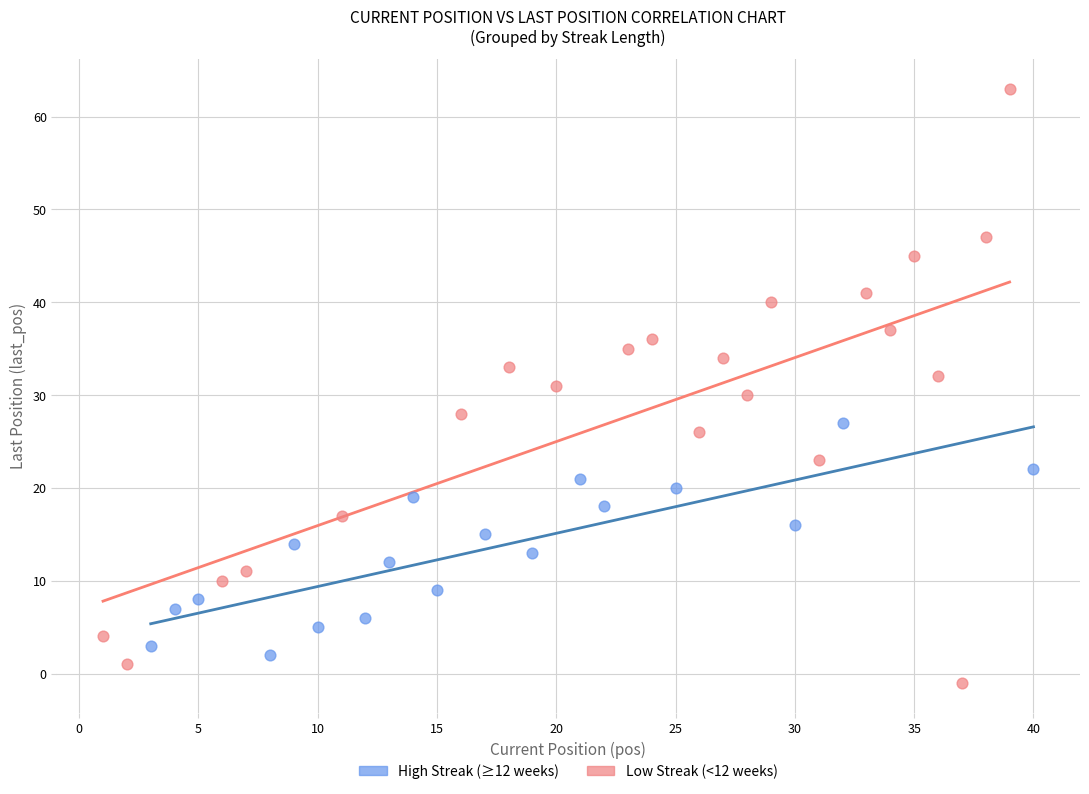

Which series reaches the maximum Y coordinate?

Low Streak (<12 weeks)